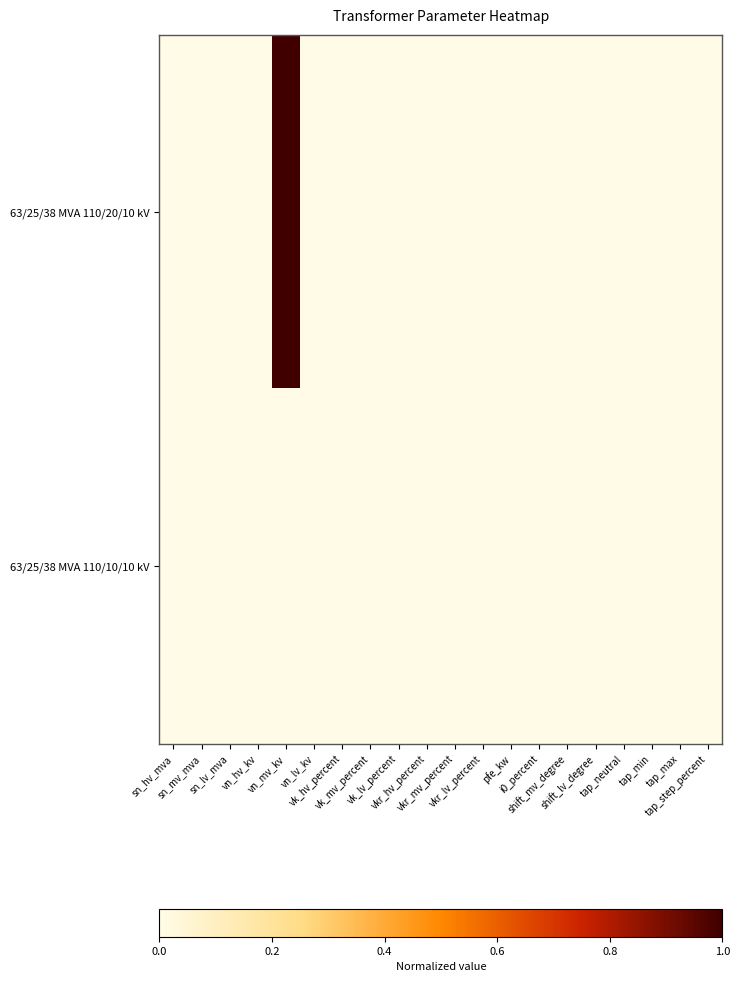

Reading right to left, list all the values displayed in this chart.

63/25/38 MVA 110/20/10 kV: tap_step_percent=0	tap_max=0	tap_min=0	tap_neutral=0	shift_lv_degree=0	shift_mv_degree=0	i0_percent=0	pfe_kw=0	vkr_lv_percent=0	vkr_mv_percent=0	vkr_hv_percent=0	vk_lv_percent=0	vk_mv_percent=0	vk_hv_percent=0	vn_lv_kv=0	vn_mv_kv=1	vn_hv_kv=0	sn_lv_mva=0	sn_mv_mva=0	sn_hv_mva=0
63/25/38 MVA 110/10/10 kV: tap_step_percent=0	tap_max=0	tap_min=0	tap_neutral=0	shift_lv_degree=0	shift_mv_degree=0	i0_percent=0	pfe_kw=0	vkr_lv_percent=0	vkr_mv_percent=0	vkr_hv_percent=0	vk_lv_percent=0	vk_mv_percent=0	vk_hv_percent=0	vn_lv_kv=0	vn_mv_kv=0	vn_hv_kv=0	sn_lv_mva=0	sn_mv_mva=0	sn_hv_mva=0